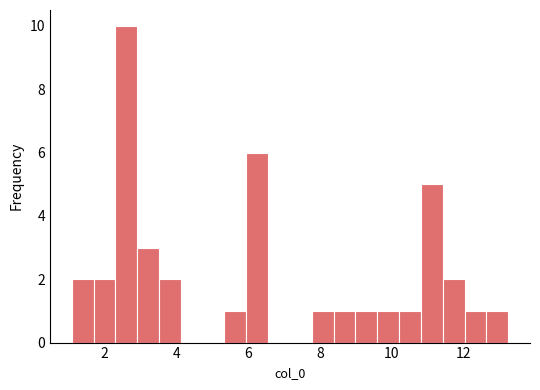

Around what value on the x-axis is the tallest bar? Give the approximate position of its centre, as read against the axis.

2.6